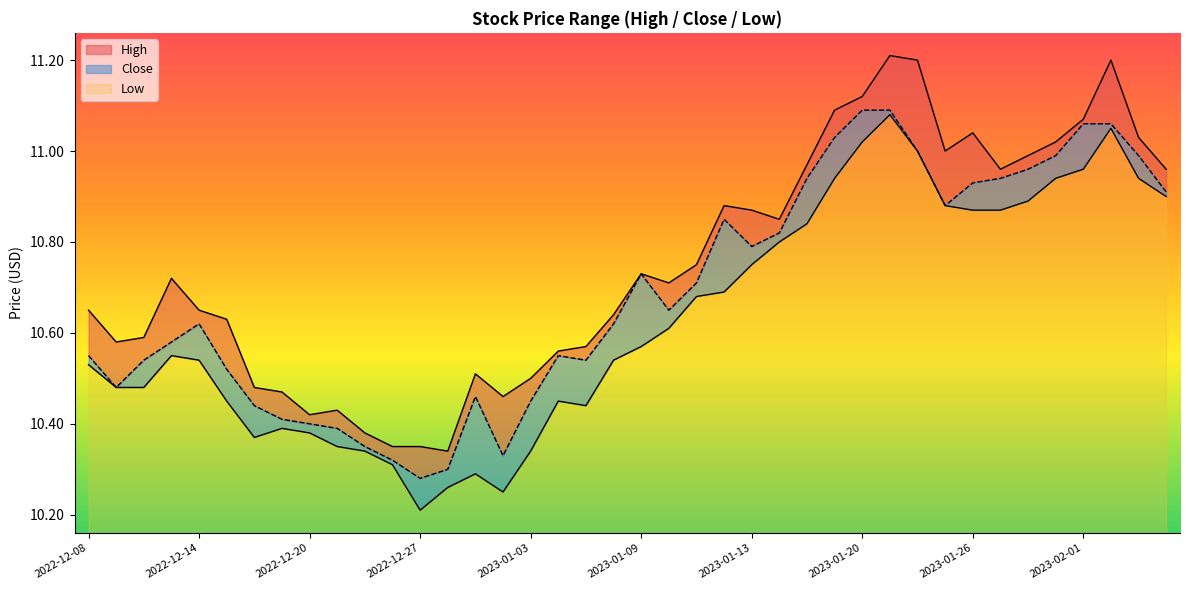

Which has a higher value, 2022-12-16 or 2023-02-03?

2023-02-03